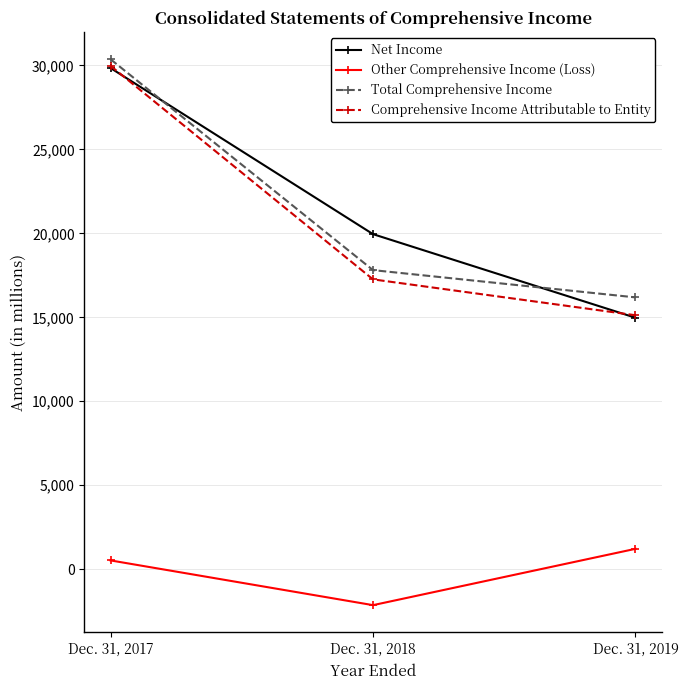

What is the lowest value of the Total Comprehensive Income series?

16187